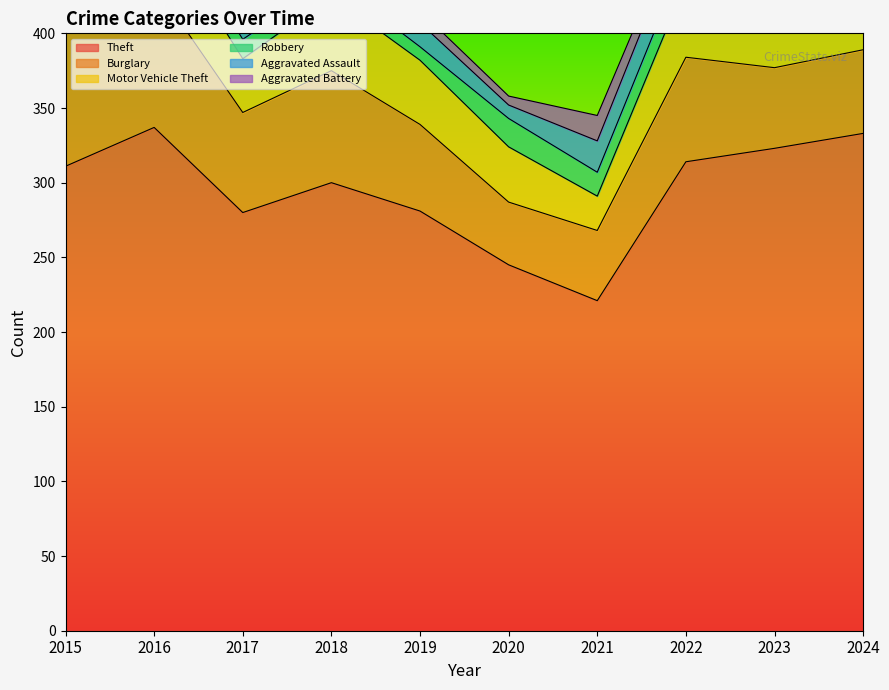

What is the value of the Aggravated Assault point at the 3rd from the left?

12